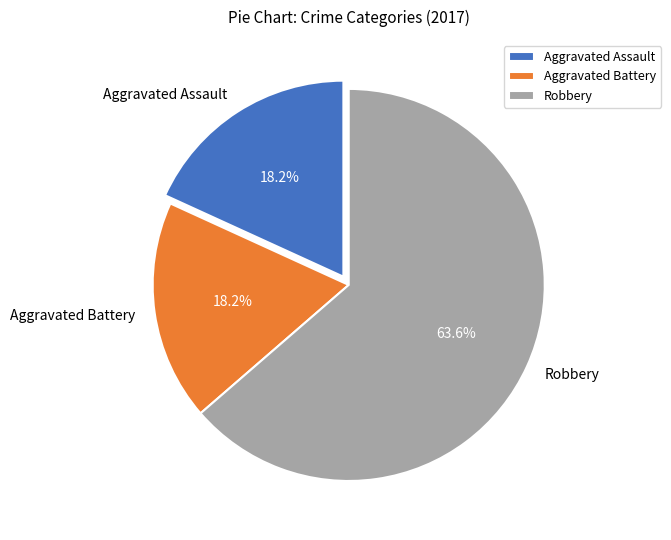

To the nearest percent, what is the difference between the largest and smallest slice percentages?

45%